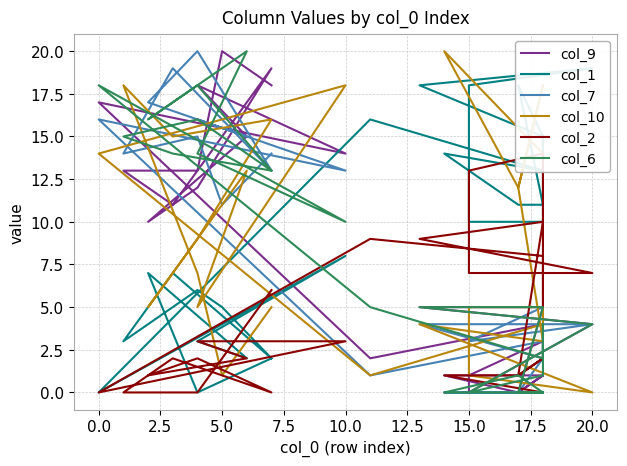

How many interior local peaks does the col_9 series have?

7